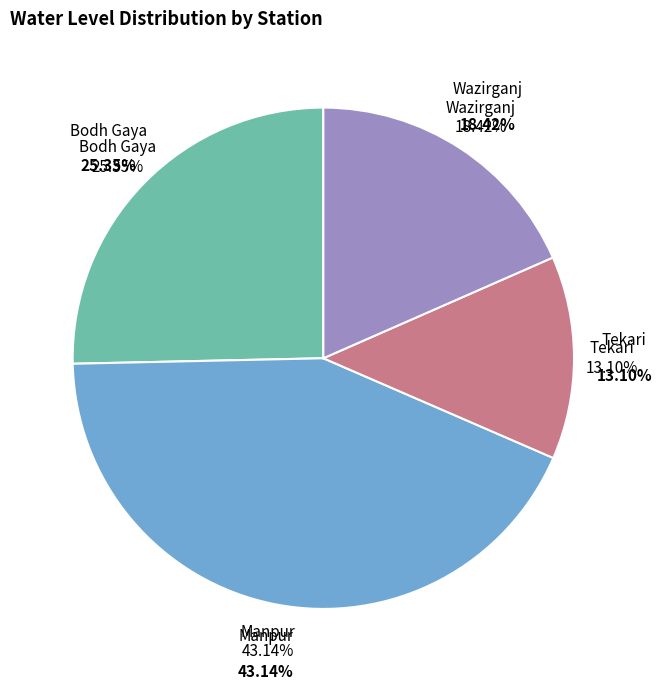

To the nearest percent, what is the average slice percentage?

25%